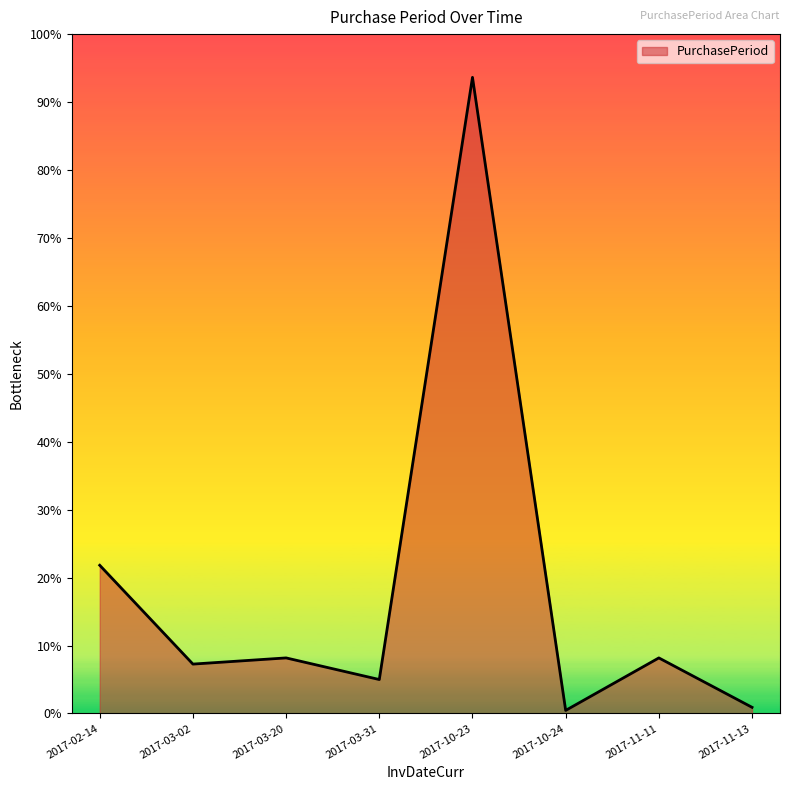

Is this an area chart (filled region under the line)?

Yes